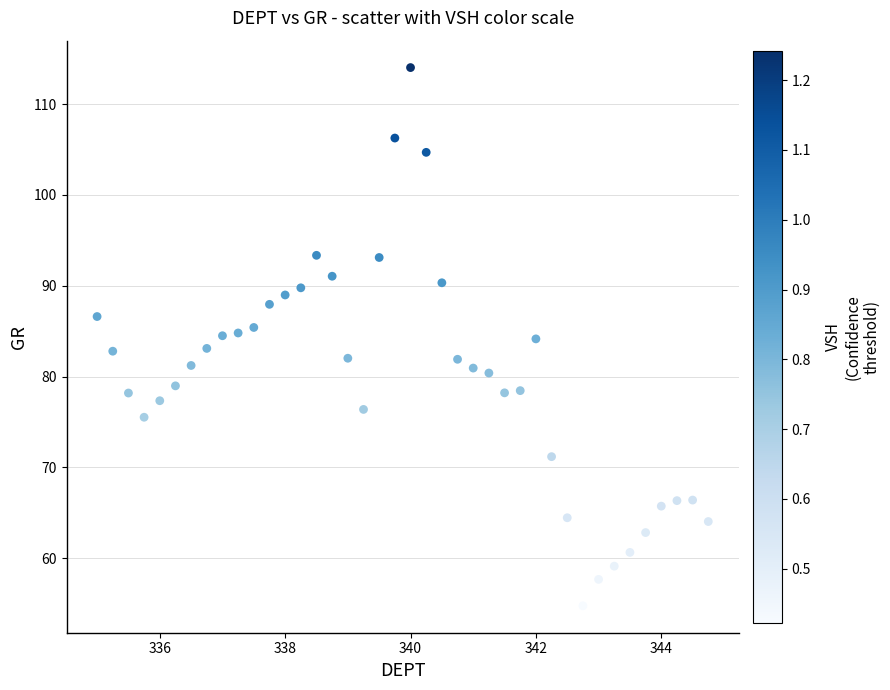

What is the range of Y values (max minus min)?

59.3